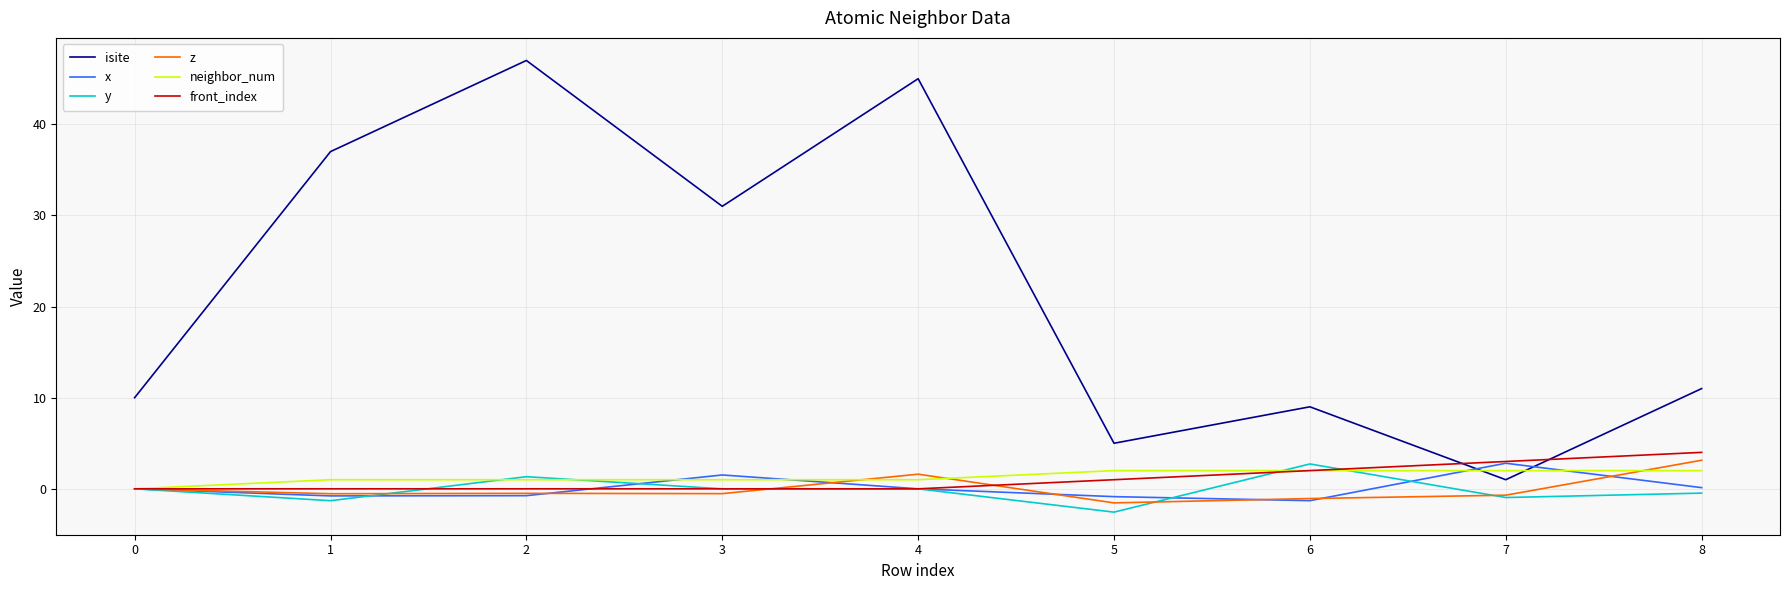

Is this an area chart (filled region under the line)?

No